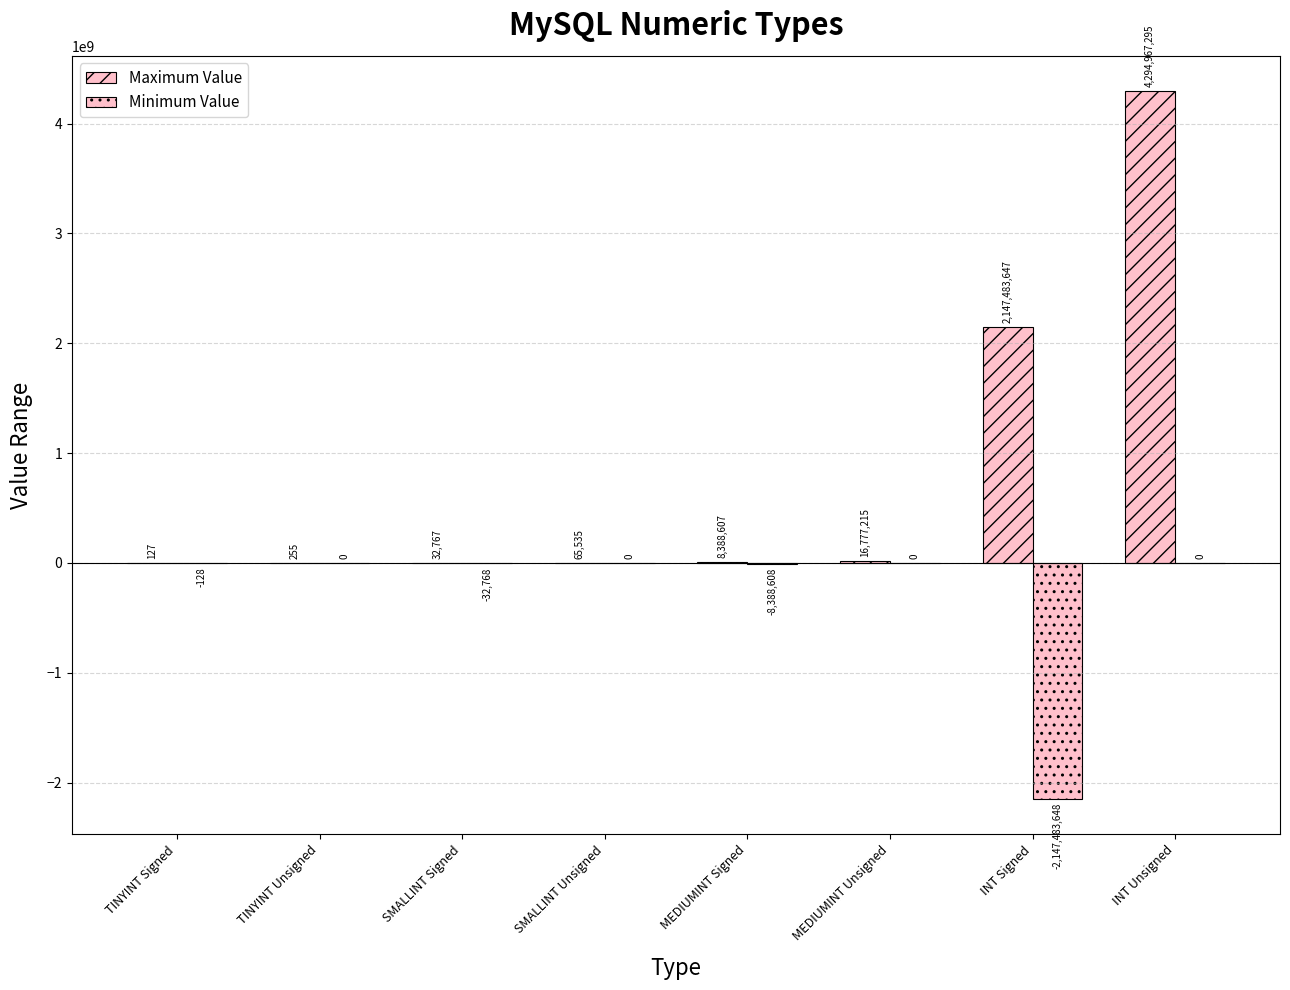

The Minimum Value series shows -8388608 at MEDIUMINT Signed. True or false?

True